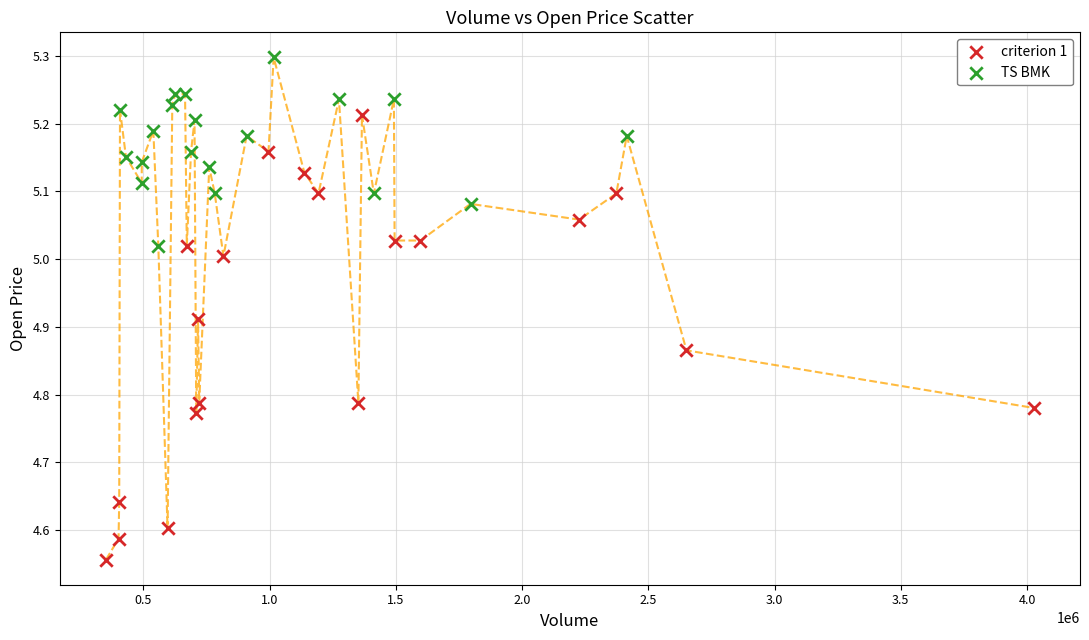

Which series contains the highest Y value?

TS BMK